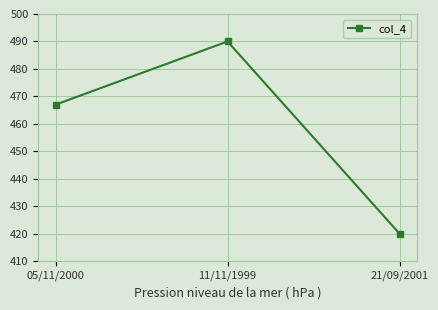

At which label is the value closest to 455?

05/11/2000